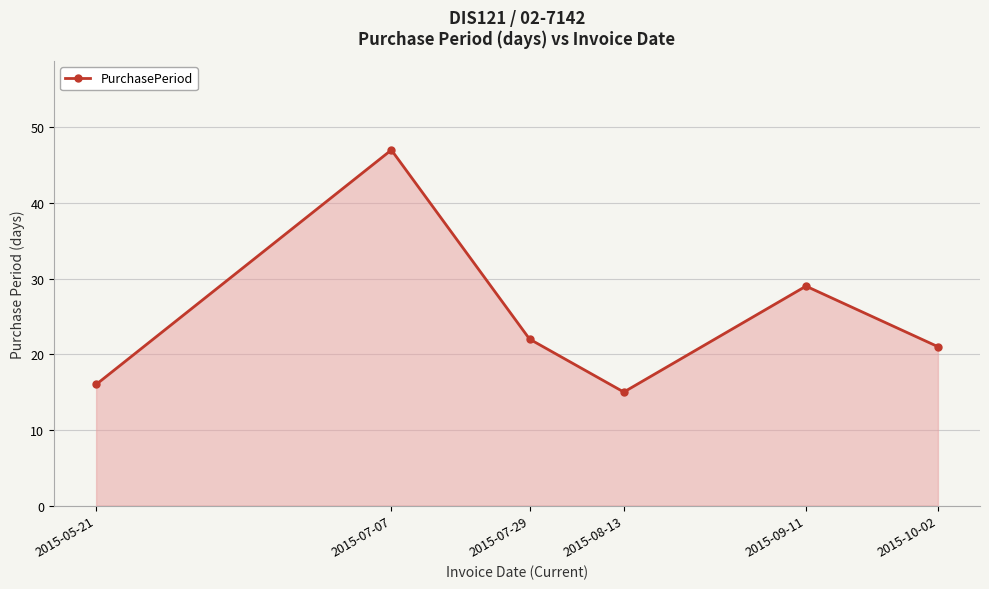

Reading right to left, list all the values displayed in this chart.

21	29	15	22	47	16